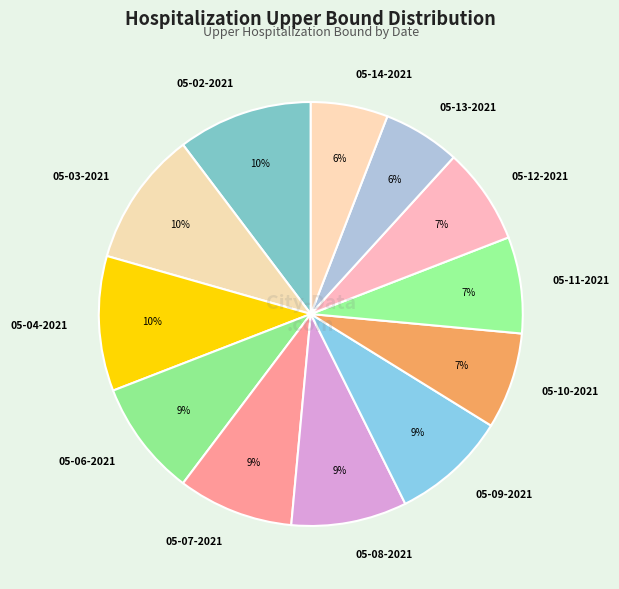

To the nearest percent, what is the average slice percentage?

8%